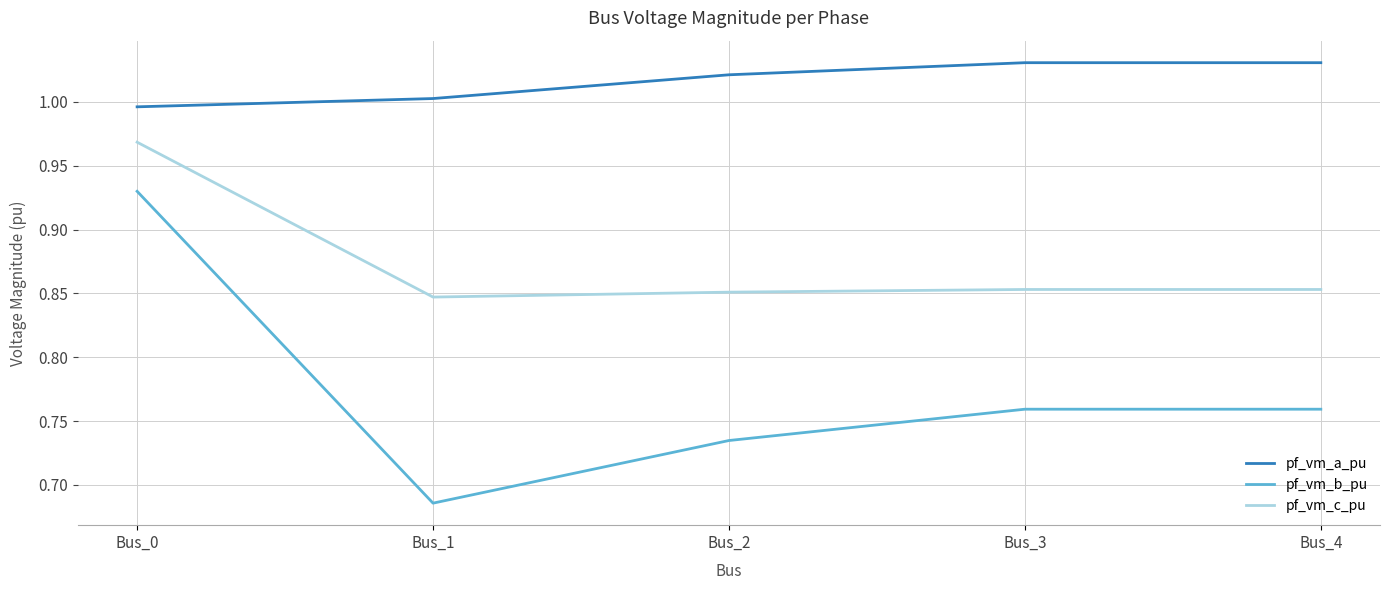

True or false: pf_vm_a_pu has more than 2 interior local peaks.

False